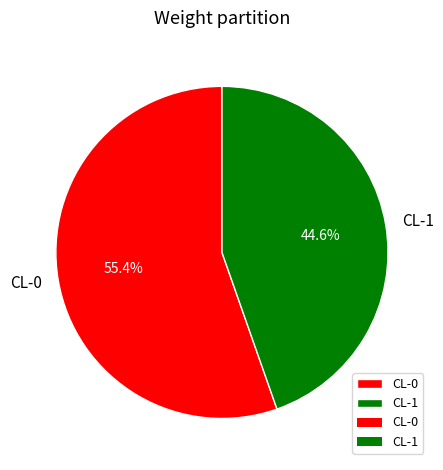

Which slice is the largest?

CL-0